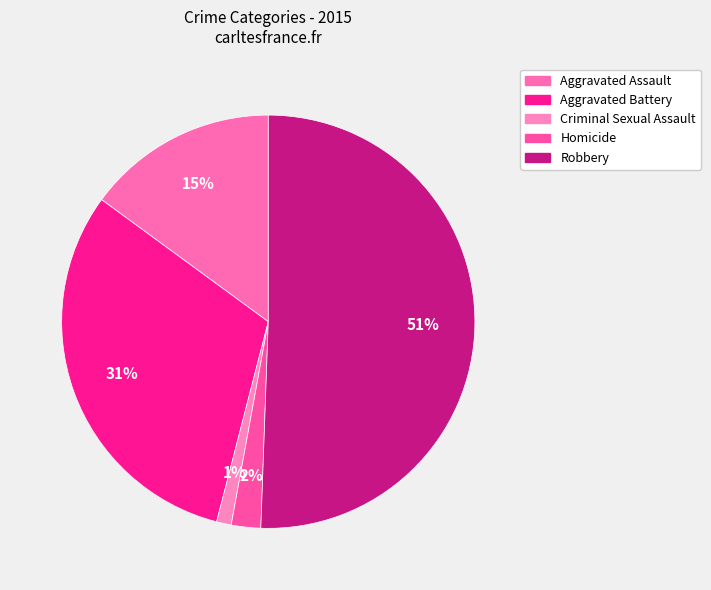

Rank the categories by value from highest to lowest.

Robbery, Aggravated Battery, Aggravated Assault, Homicide, Criminal Sexual Assault